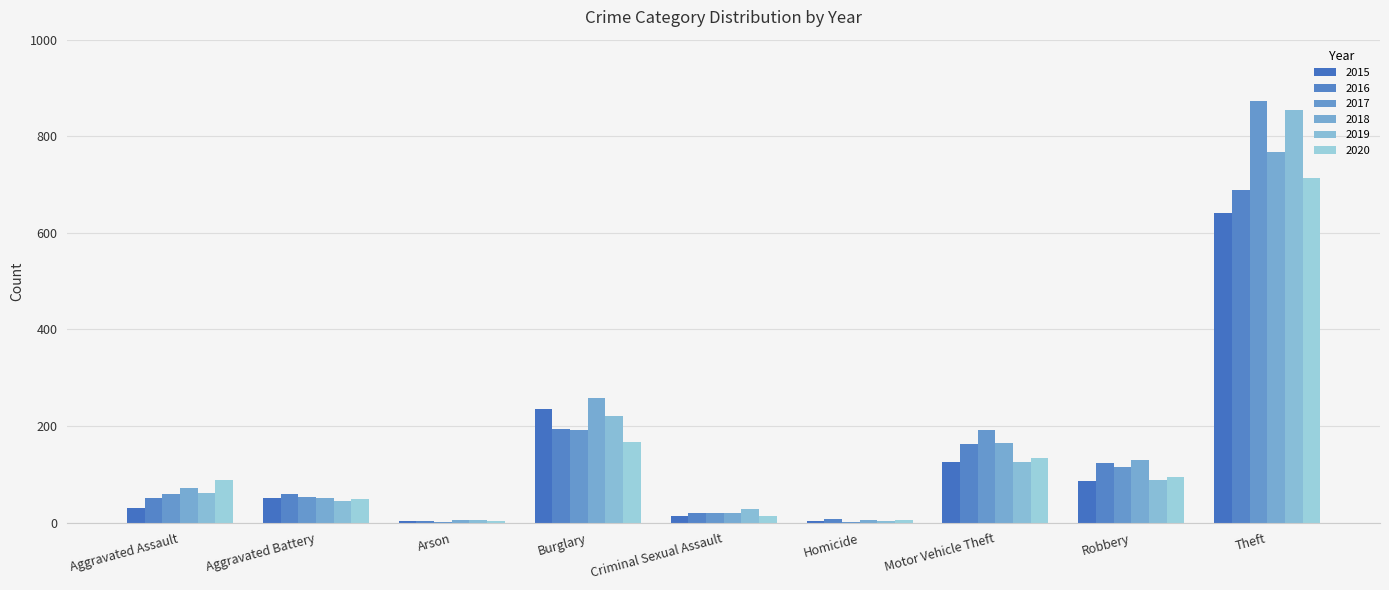

Which series changed the most between Aggravated Assault and Robbery?

2016